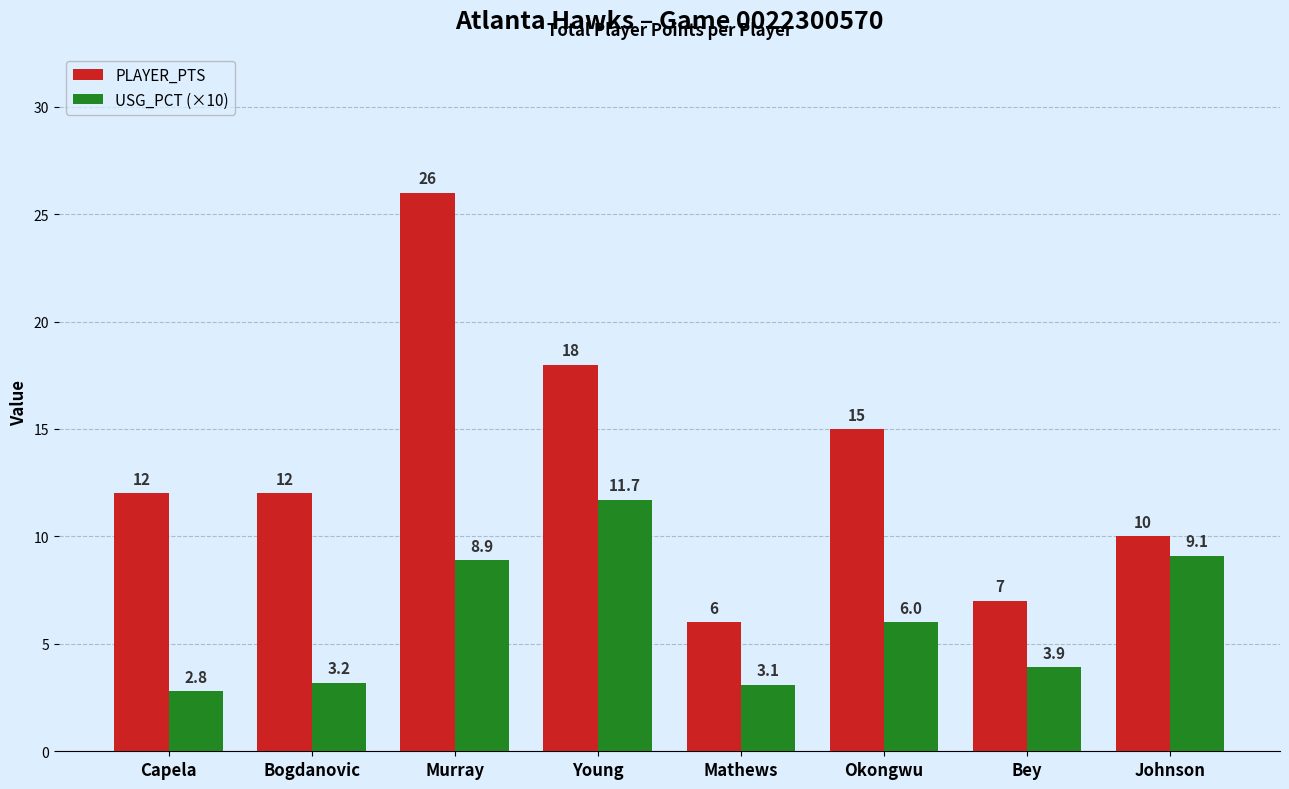

What is the sum of the USG_PCT (×10) values at Bey and Bogdanovic?

7.1